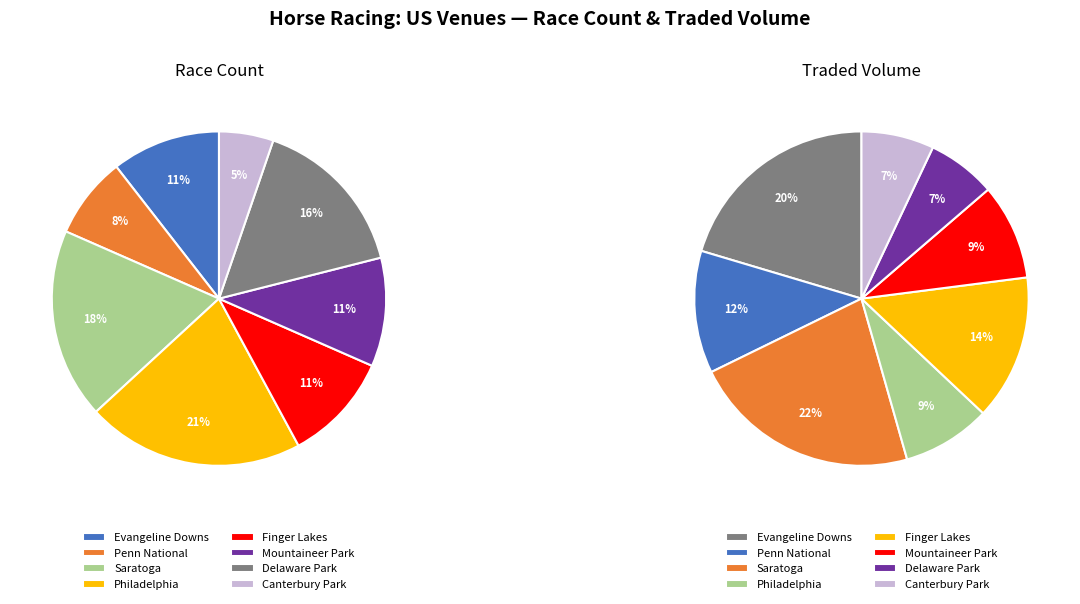

What portion of the pie excludes Finger Lakes?

89.5%